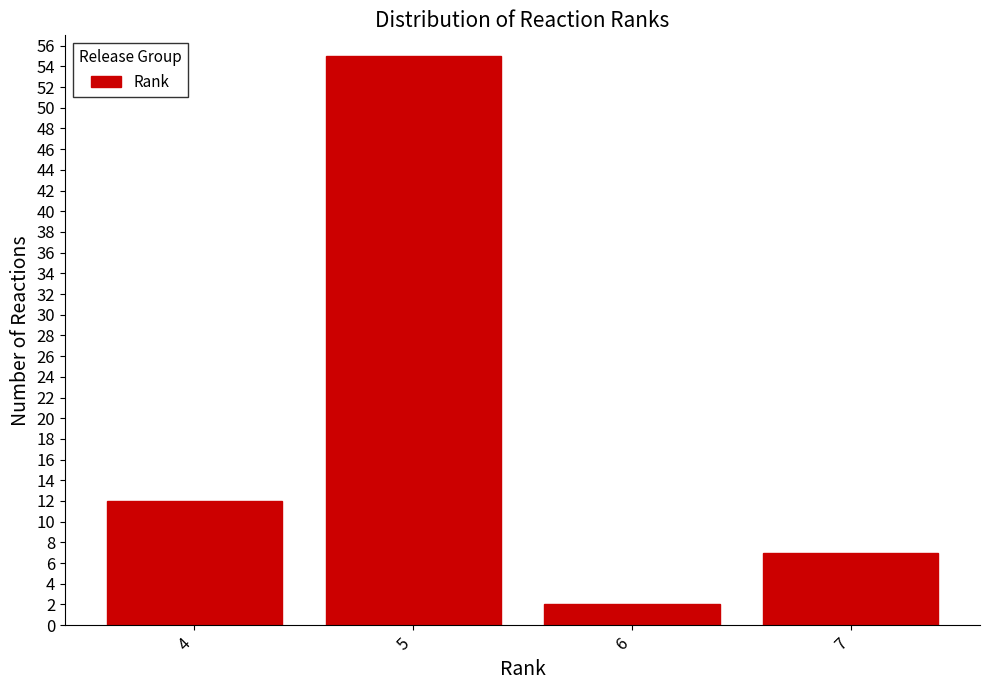

Reading left to right, what are all the values shown in this chart?

12	55	2	7